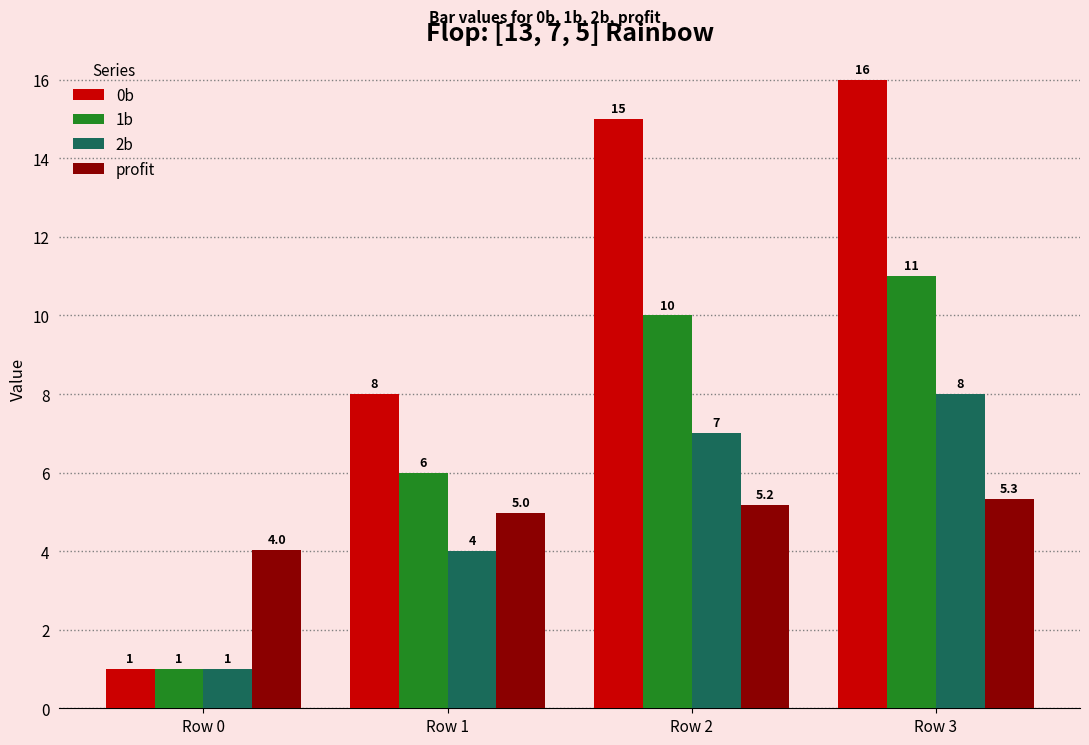

What is the difference between the maximum and minimum values in the profit series?

1.3